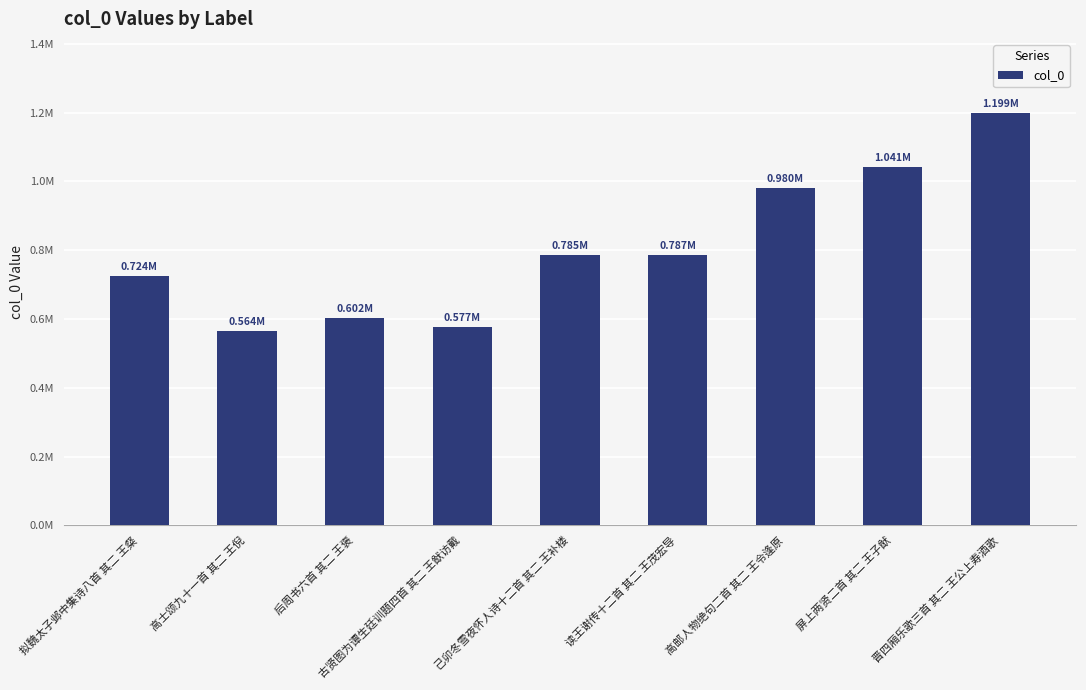

What is the value of the 2nd bar from the left?

563952